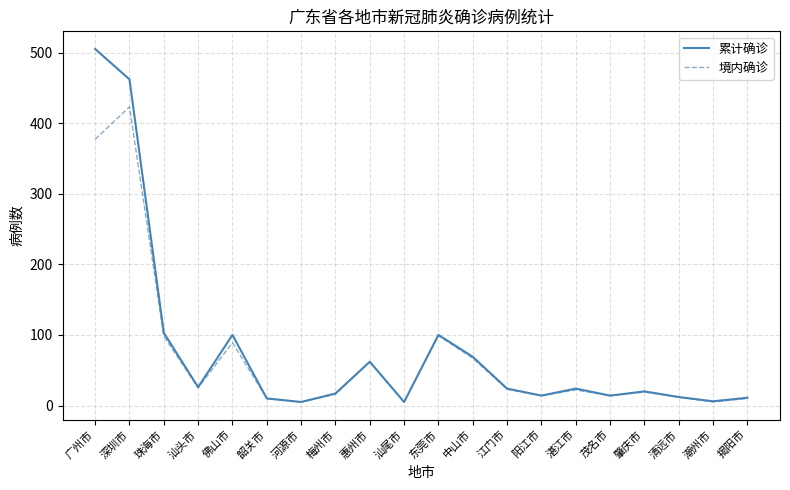

At which category does the chart reach its peak across all series?

广州市